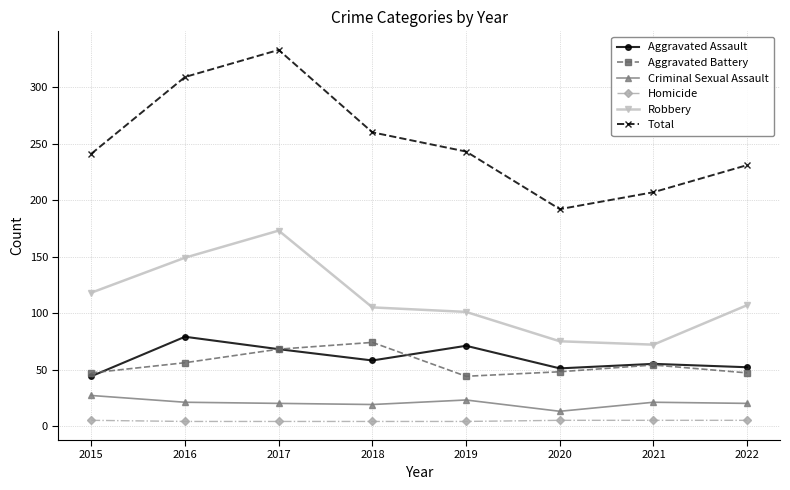

True or false: Criminal Sexual Assault and Aggravated Battery cross at least once.

False